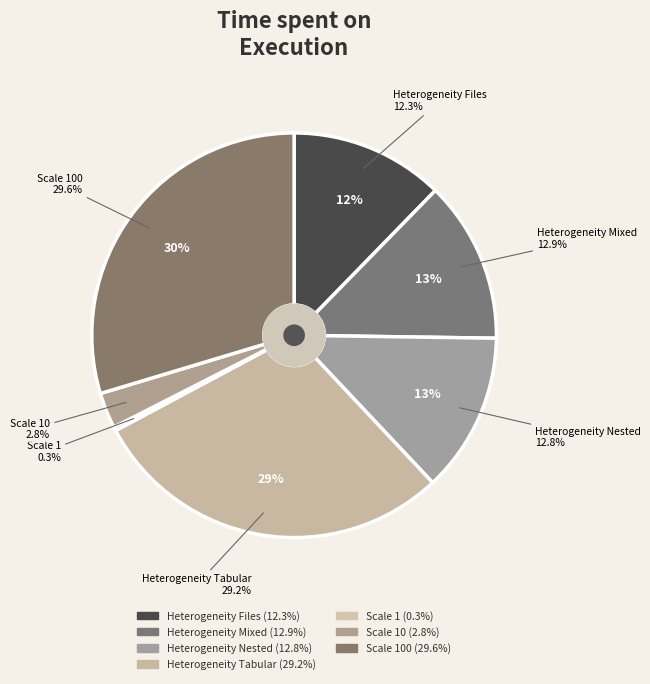

Count the number of slices in the pie.

7